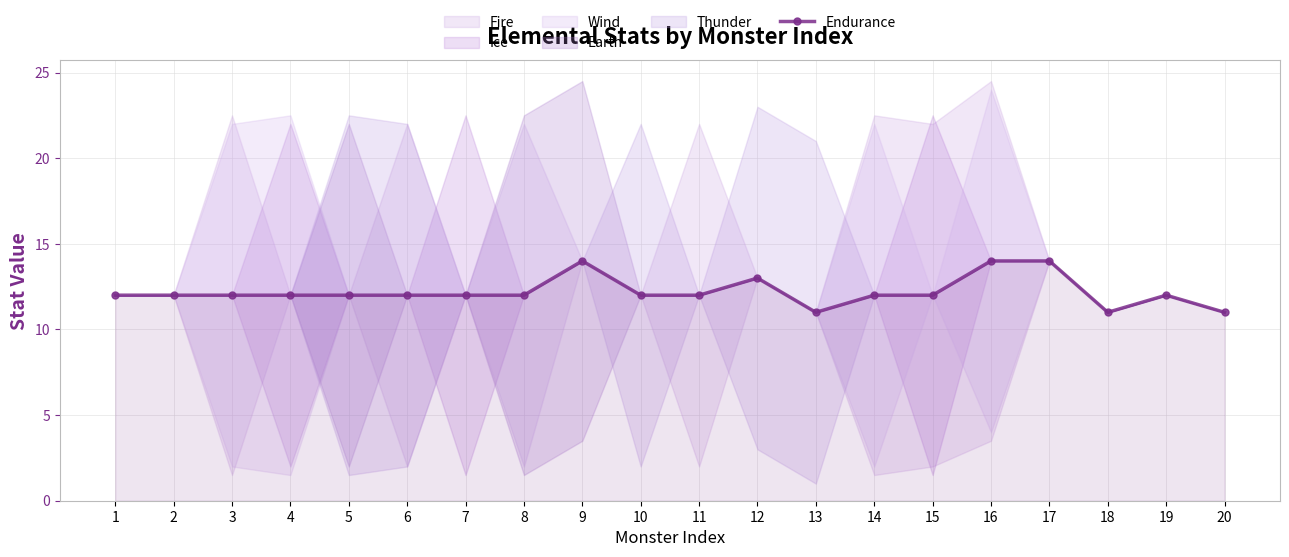

Approximately how many times larger is the value at 10 compared to 7?

1.0